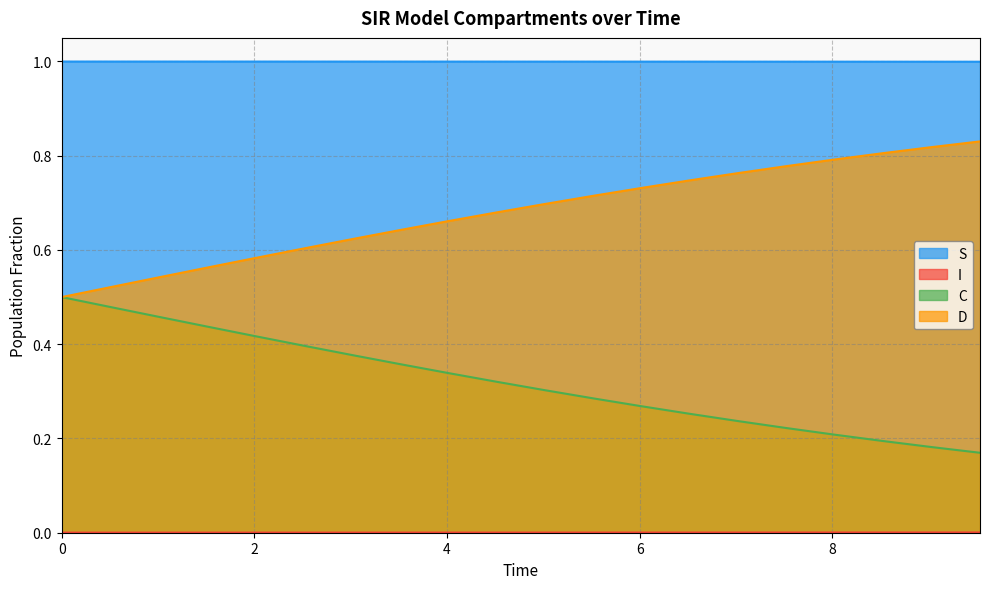

Is the value of C at 0 greater than the value of D at 0?

No